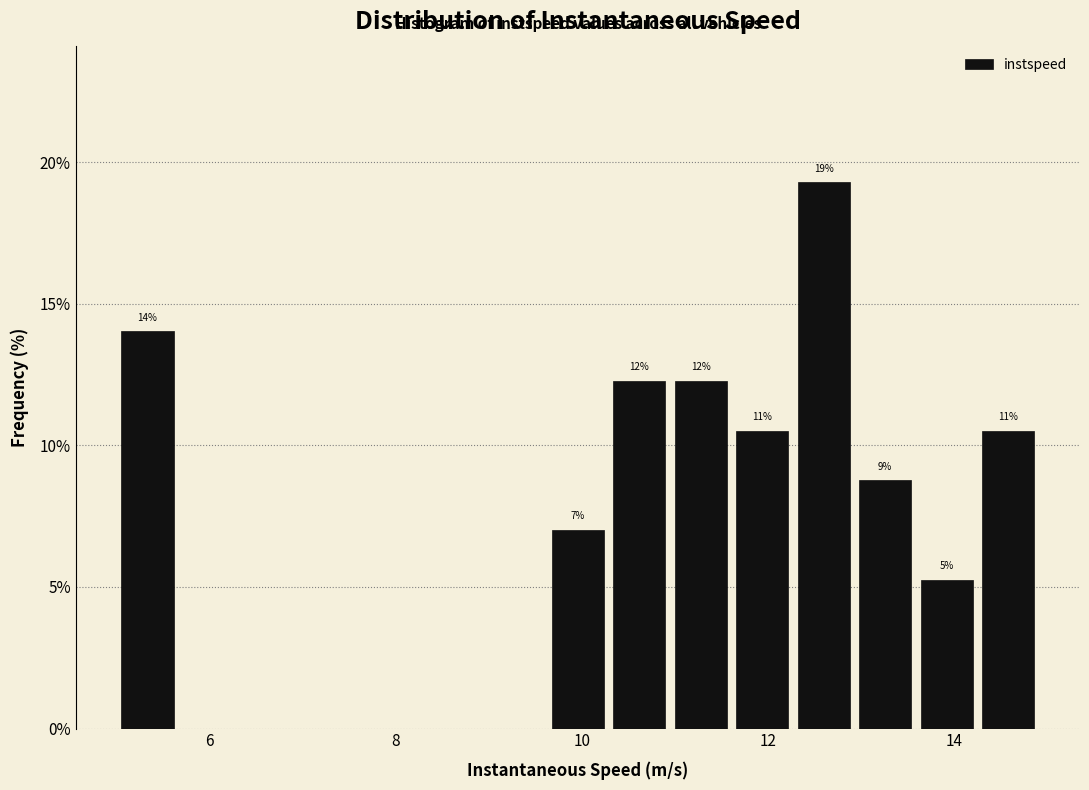

Read against the x-axis, roughly where is the centre of the tallest bar?

12.6